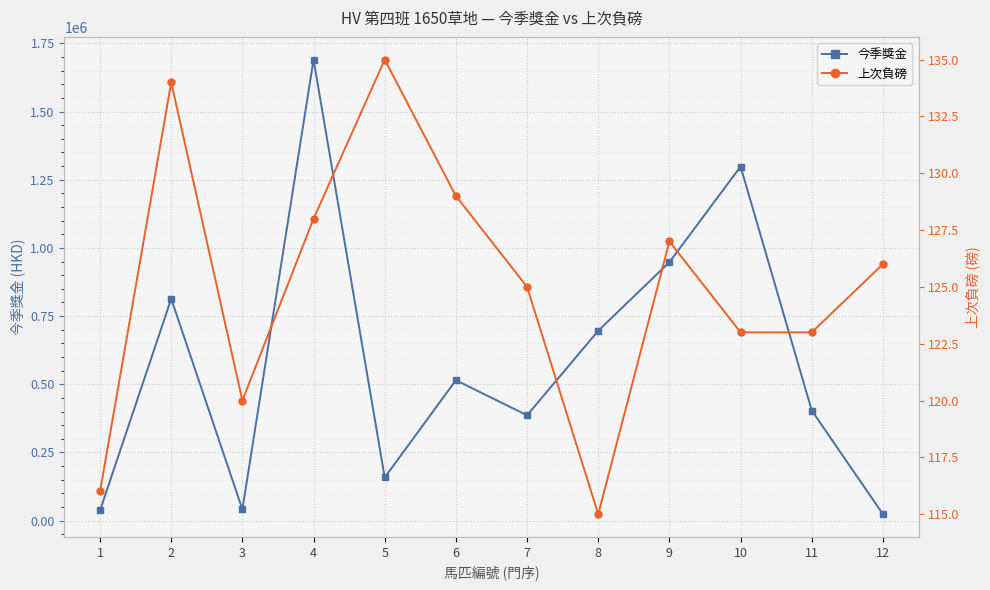

At which category is the sum across all series the highest?

4